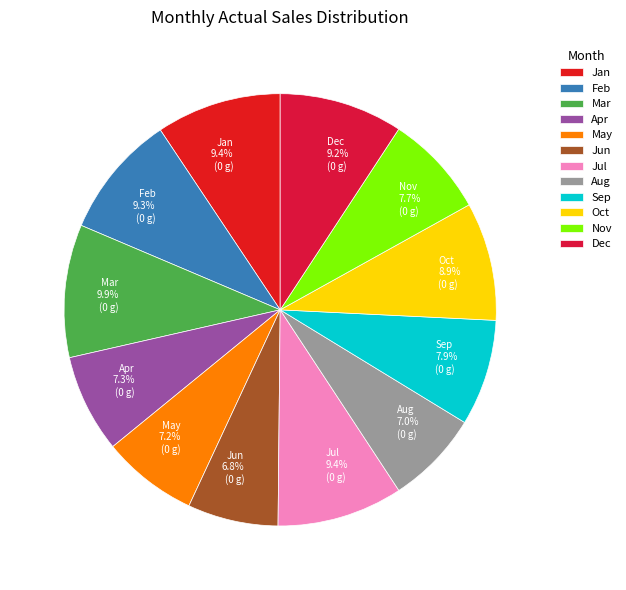

To the nearest percent, what is the average slice percentage?

8%